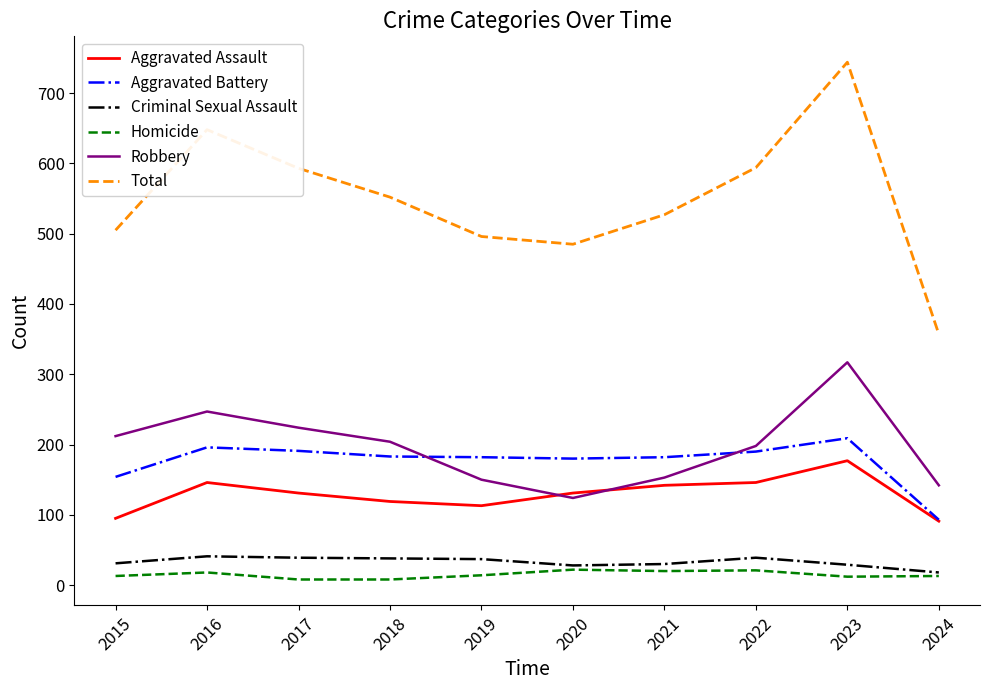

Is the value of Aggravated Assault at 2016 greater than the value of Total at 2022?

No